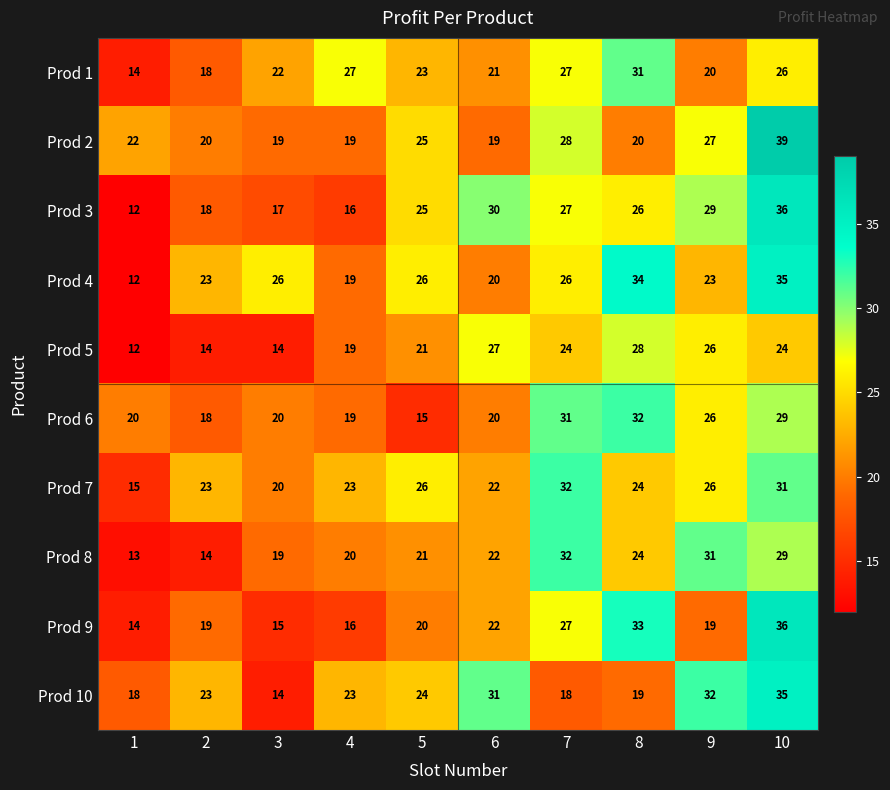

The Prod 1 series shows 14 at 7. True or false?

False